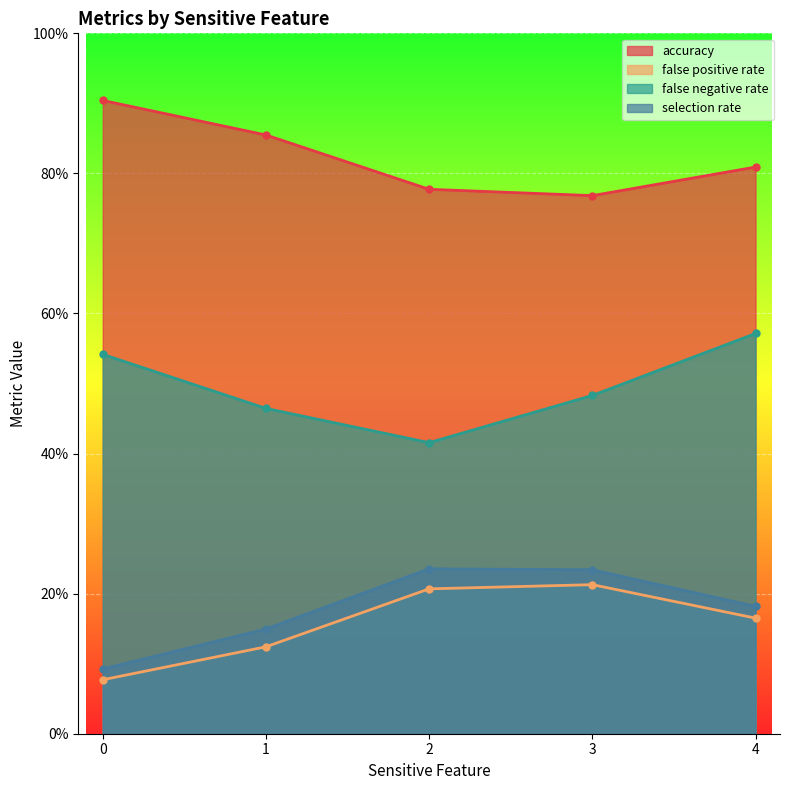

Reading left to right, transcribe all the data shown in this chart.

accuracy: 0=0.9	1=0.9	2=0.8	3=0.8	4=0.8
false positive rate: 0=0.1	1=0.1	2=0.2	3=0.2	4=0.2
false negative rate: 0=0.5	1=0.5	2=0.4	3=0.5	4=0.6
selection rate: 0=0.1	1=0.1	2=0.2	3=0.2	4=0.2